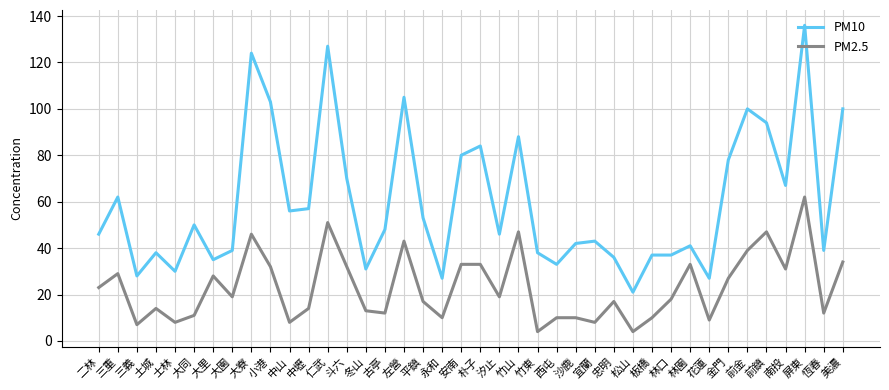

Is it true that PM10 equals 94 at 前鎮?

True